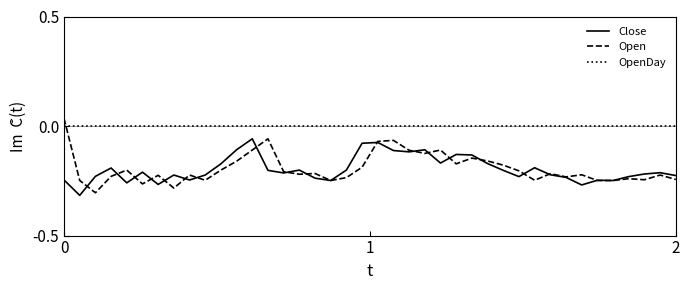

Does the chart display data point markers on the line(s)?

No